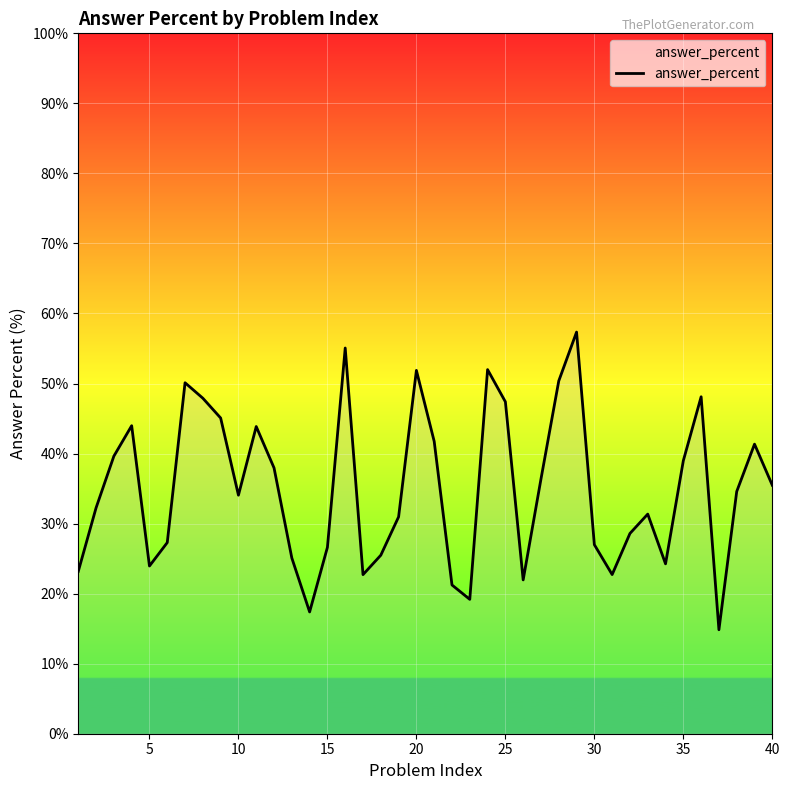

What is the sum of all values?

1399.3